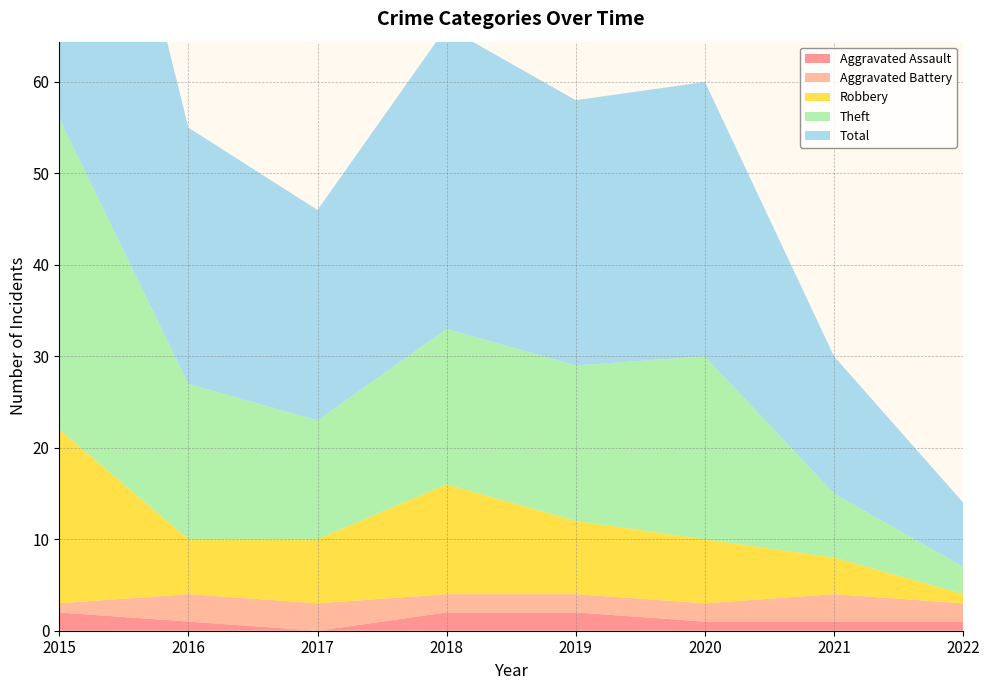

Reading right to left, list all the values displayed in this chart.

Aggravated Assault: 2022=1	2021=1	2020=1	2019=2	2018=2	2017=0	2016=1	2015=2
Aggravated Battery: 2022=2	2021=3	2020=2	2019=2	2018=2	2017=3	2016=3	2015=1
Robbery: 2022=1	2021=4	2020=7	2019=8	2018=12	2017=7	2016=6	2015=19
Theft: 2022=3	2021=7	2020=20	2019=17	2018=17	2017=13	2016=17	2015=34
Total: 2022=7	2021=15	2020=30	2019=29	2018=33	2017=23	2016=28	2015=56